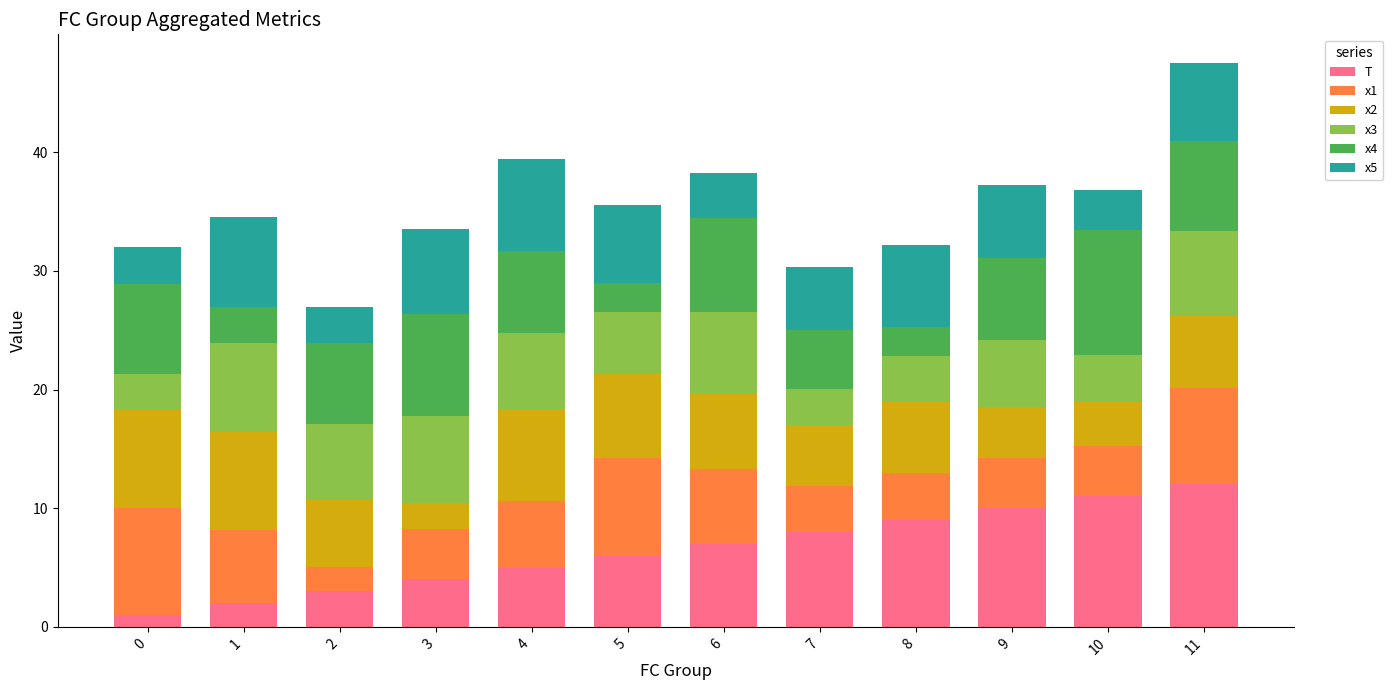

What is the highest value of the T series?

12.0